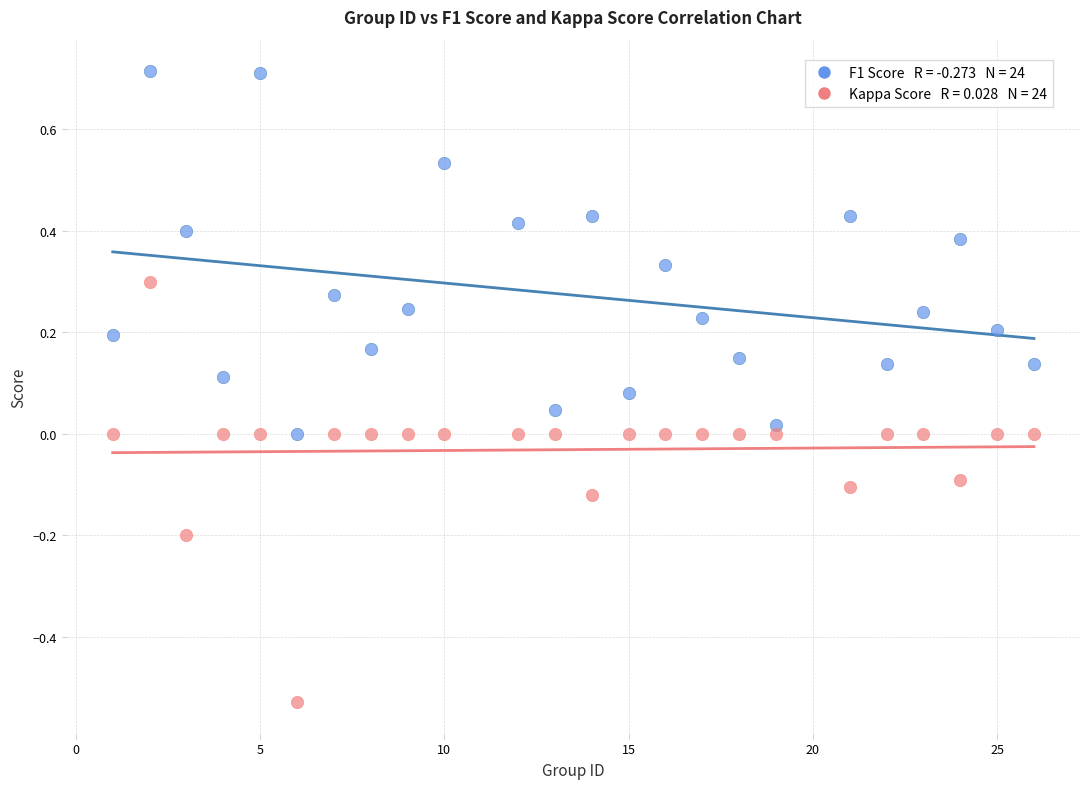

Across all data points, what is the range of X values (max minus min)?

25.0